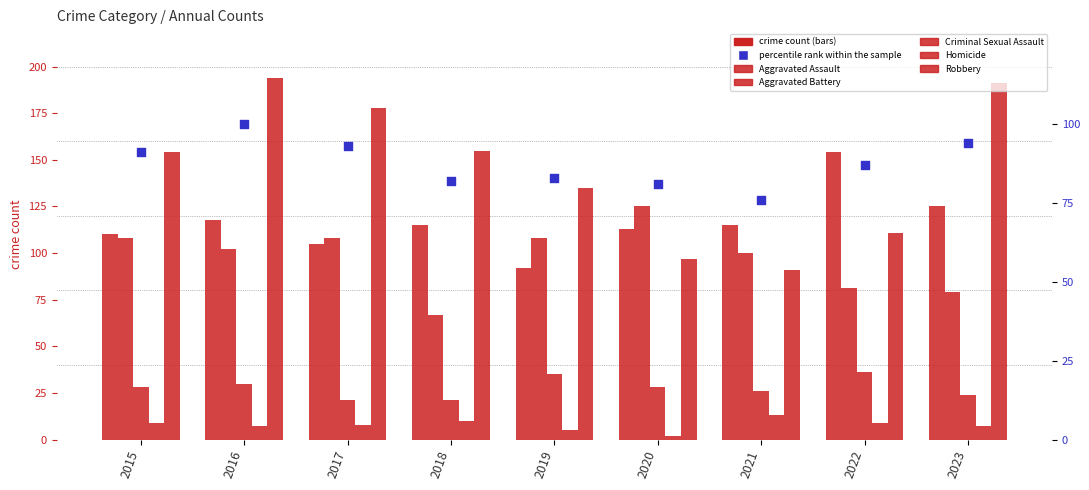

Which series has the largest Y range (max minus min)?

Robbery